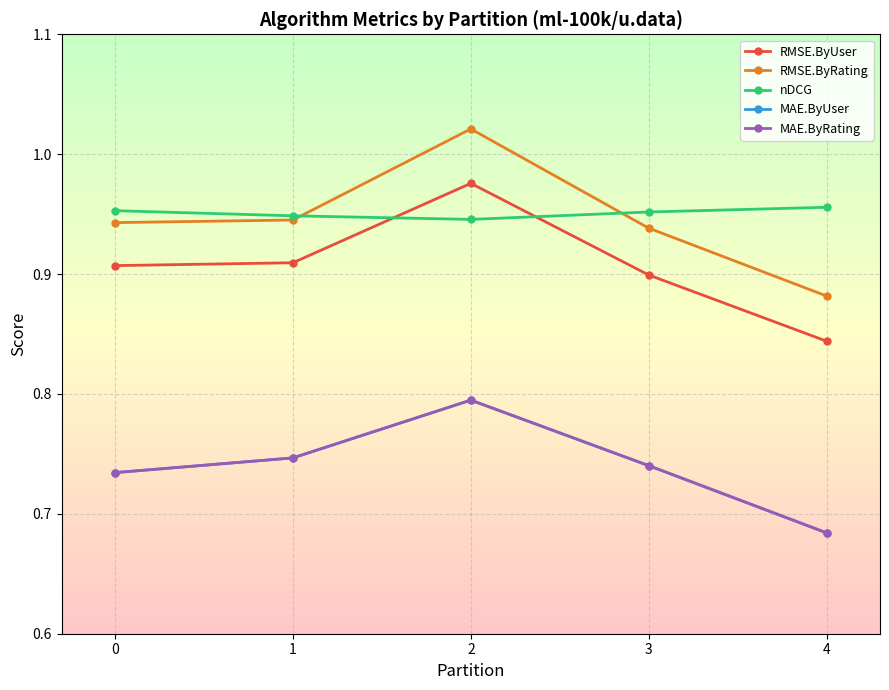

What is the spread (max minus min) of values at 2?

0.2